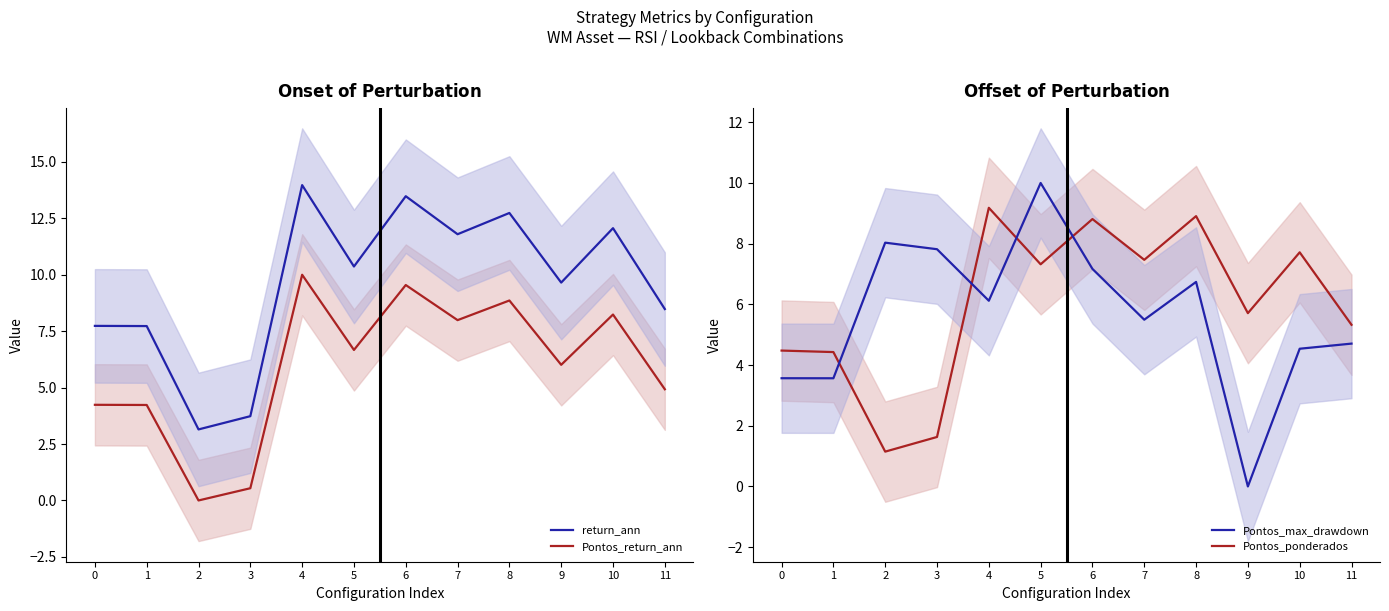

What is the sum of the Pontos_ponderados values at 0 and 8?

13.4